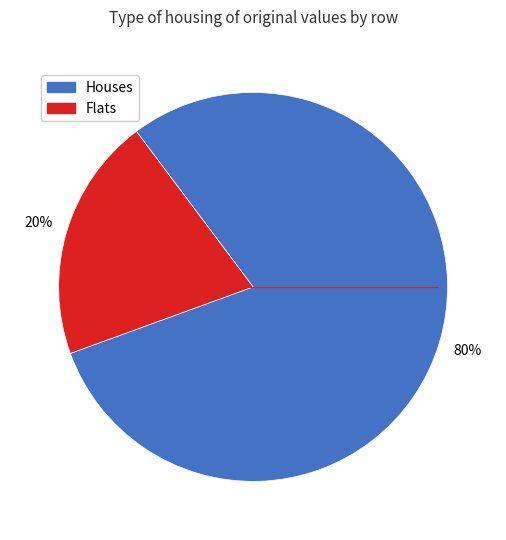

Does any single category account for the majority?

Yes